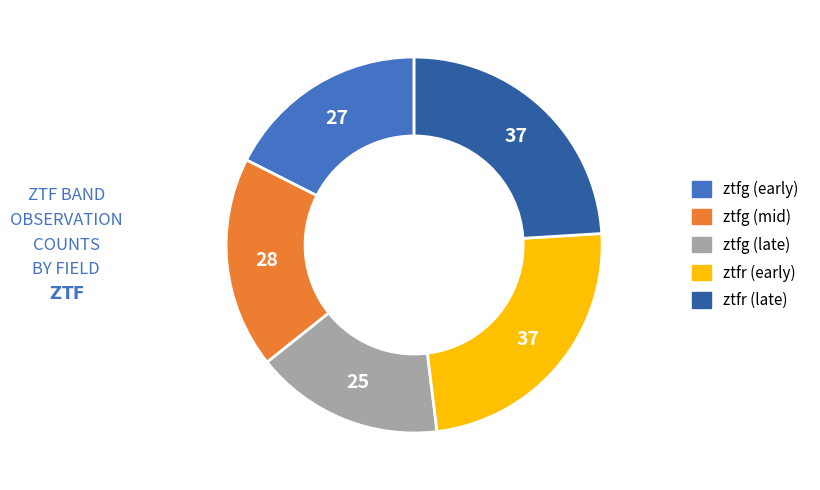

Do ztfg (late) and ztfr (late) together represent more than half of the pie?

No